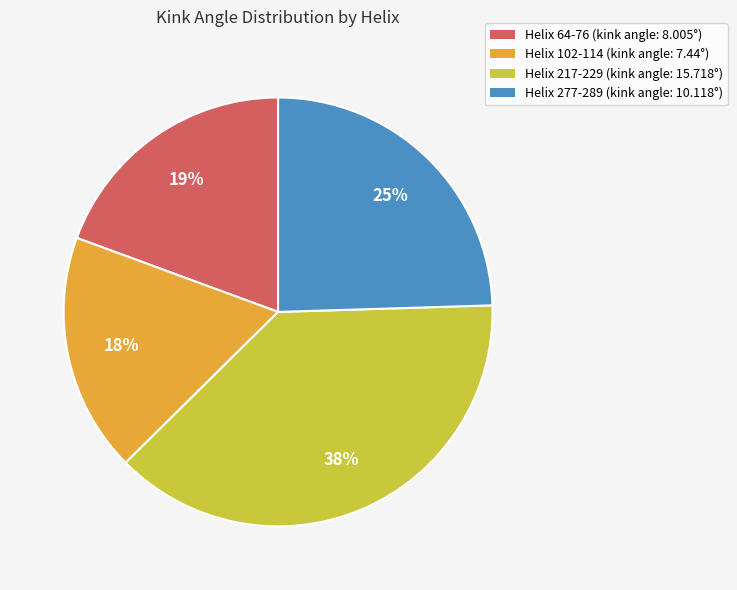

To the nearest percent, what portion does Helix 277-289 represent?

25%